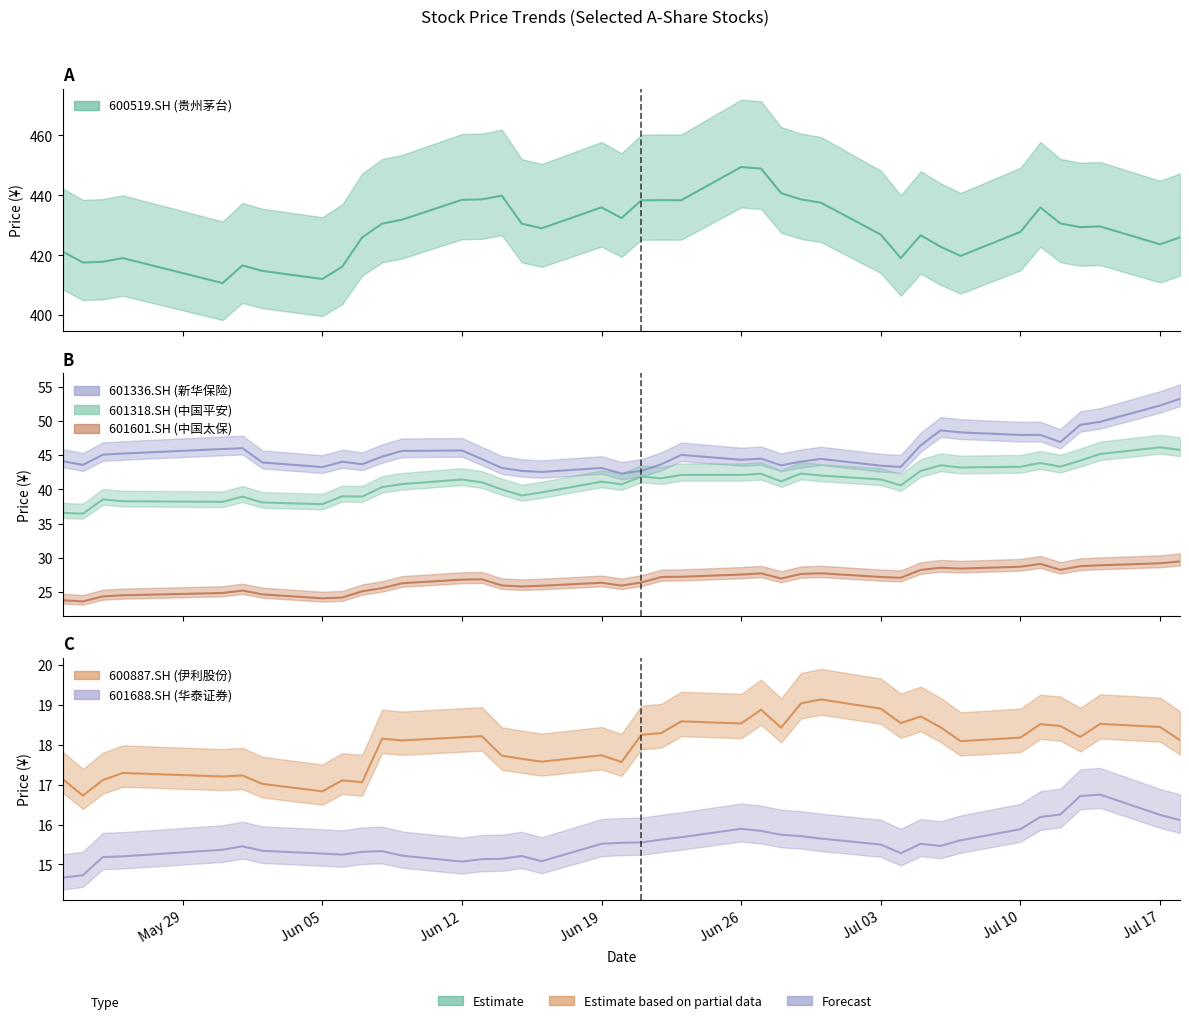

At which category is the sum across all series the highest?

2017-06-27